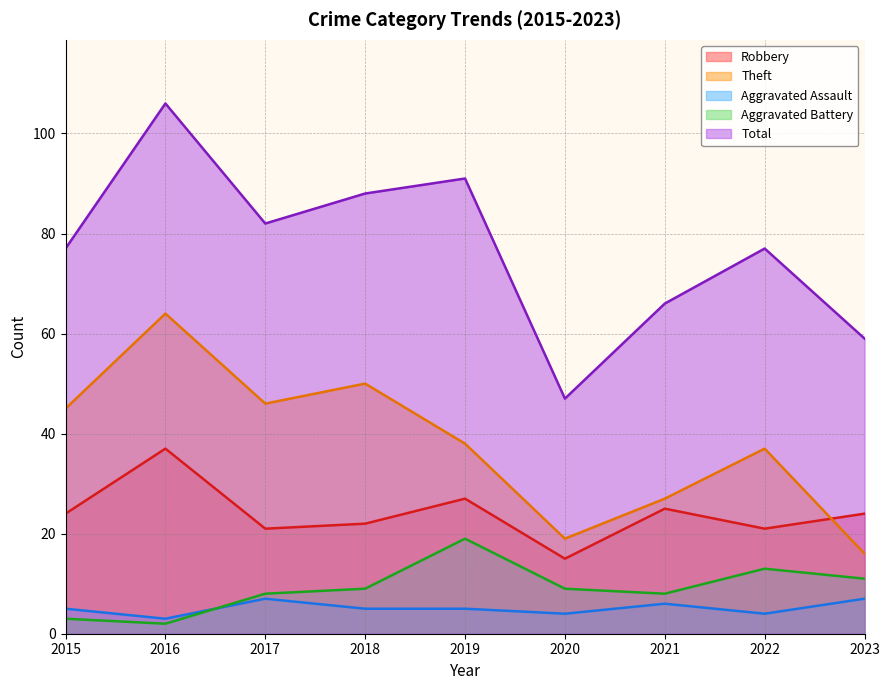

List the series in order of their peak value, highest first.

Total, Theft, Robbery, Aggravated Battery, Aggravated Assault